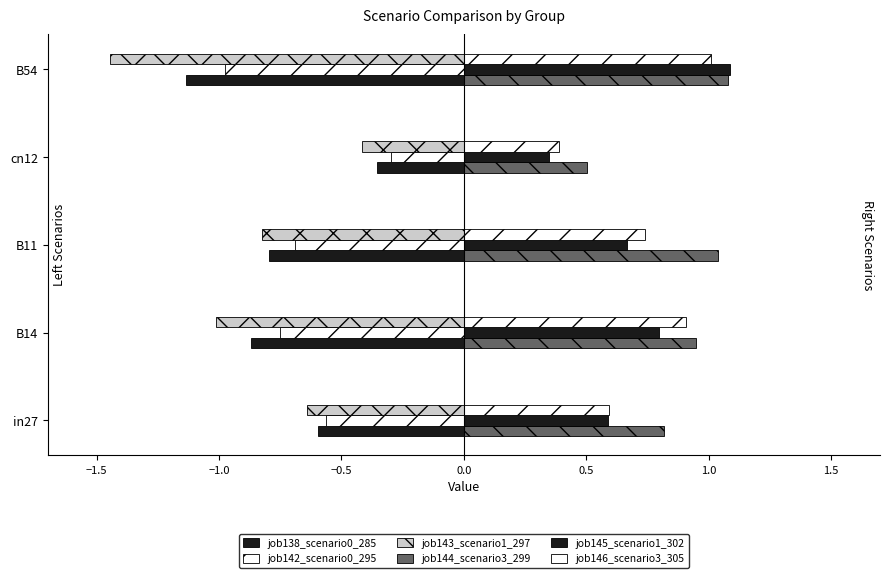

Count the number of data series in this chart.

6